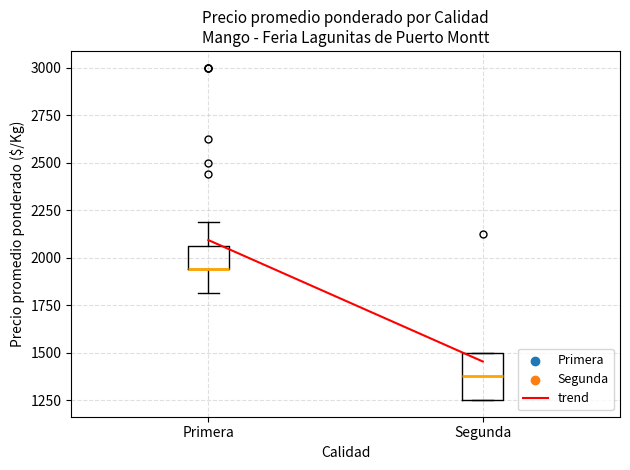

Reading left to right, transcribe this box plot: for each box, give where its median line is, the range the box spans, and where its two whiskers end, as read against the y-axis. The values are not printed on the chart, so give them approximately, as read against the axis.

Primera: median 1950 (drawn on the box's lower edge), box 1950 to 2050, whiskers 1800 to 2200
Segunda: median 1400, box 1250 to 1500, whiskers 1250 to 1500